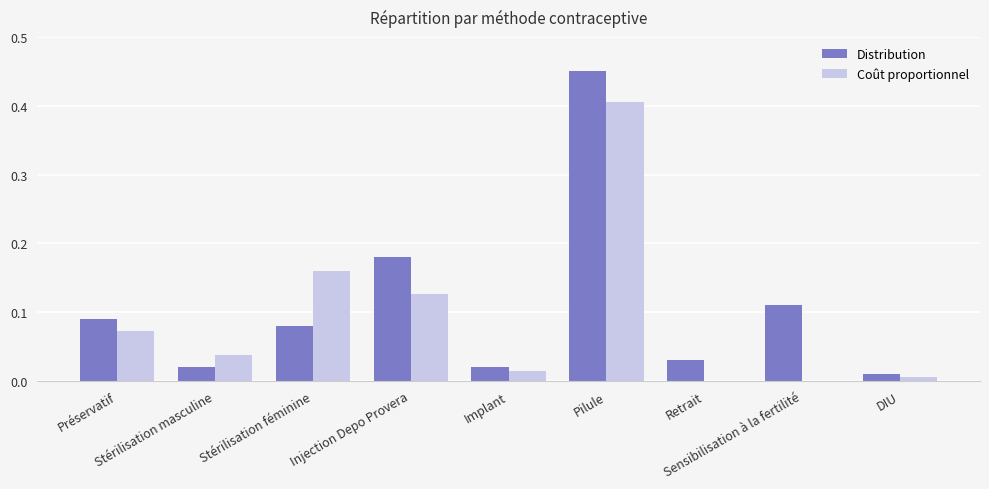

Count the number of data series in this chart.

2